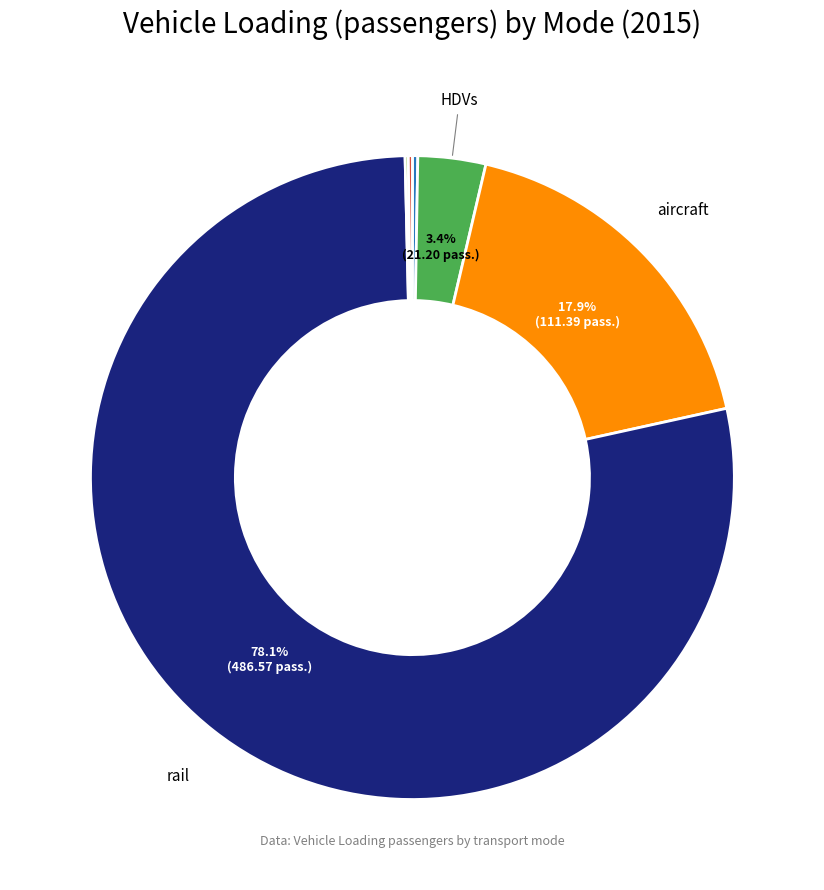

Is there any slice that represents more than half of the pie?

Yes